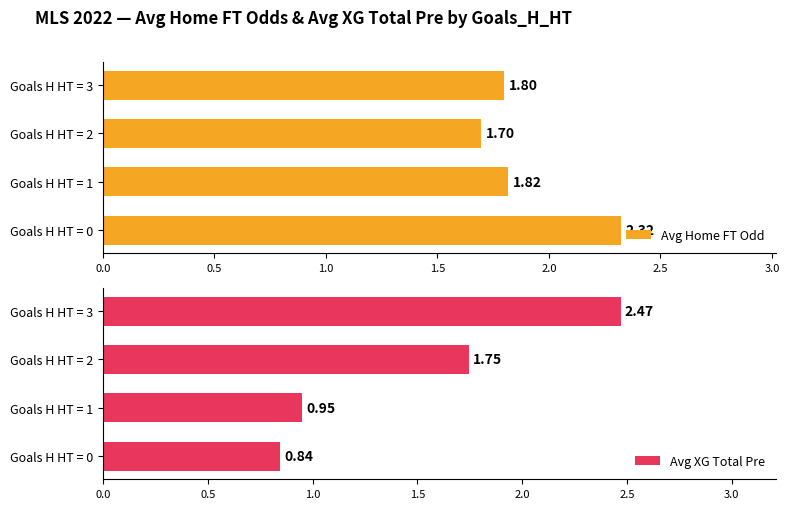

At how many categories does at least one series exceed 1?

4